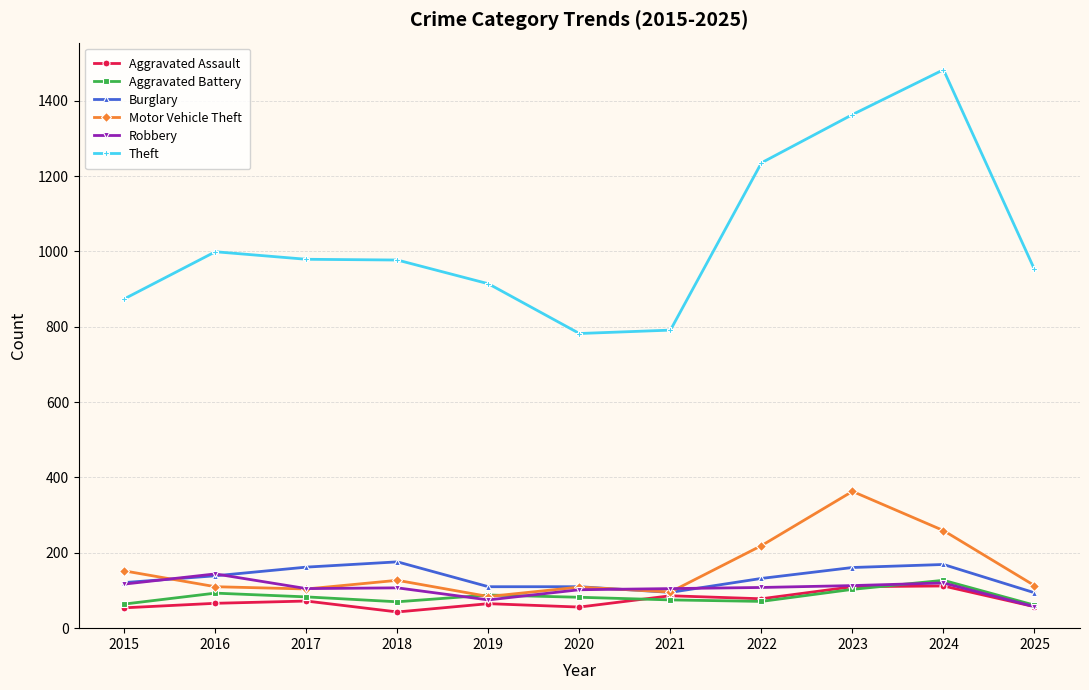

Is it true that Motor Vehicle Theft equals 182 at 2016?

False